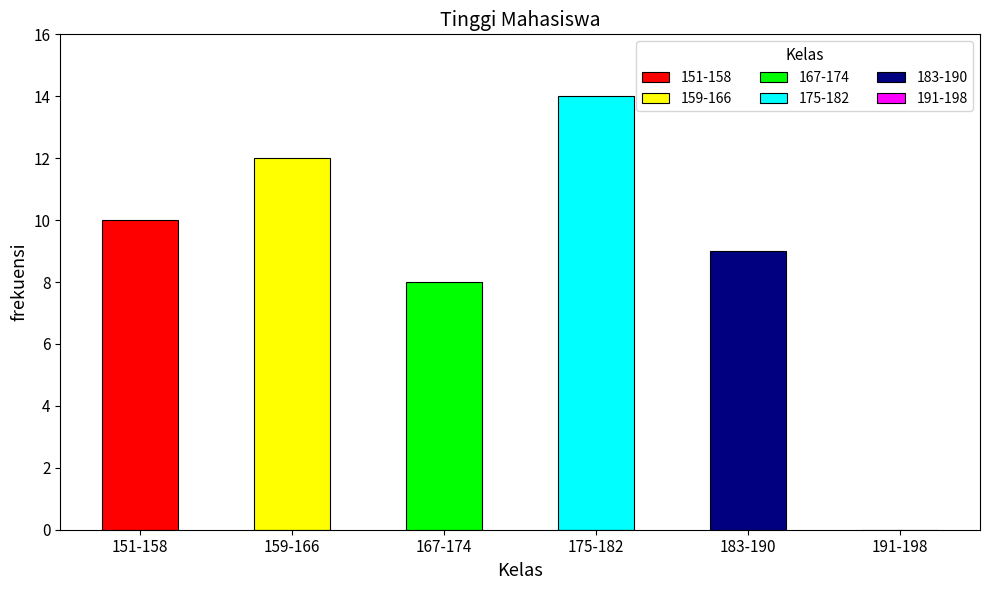

At which label does the data first exceed 10?

159-166